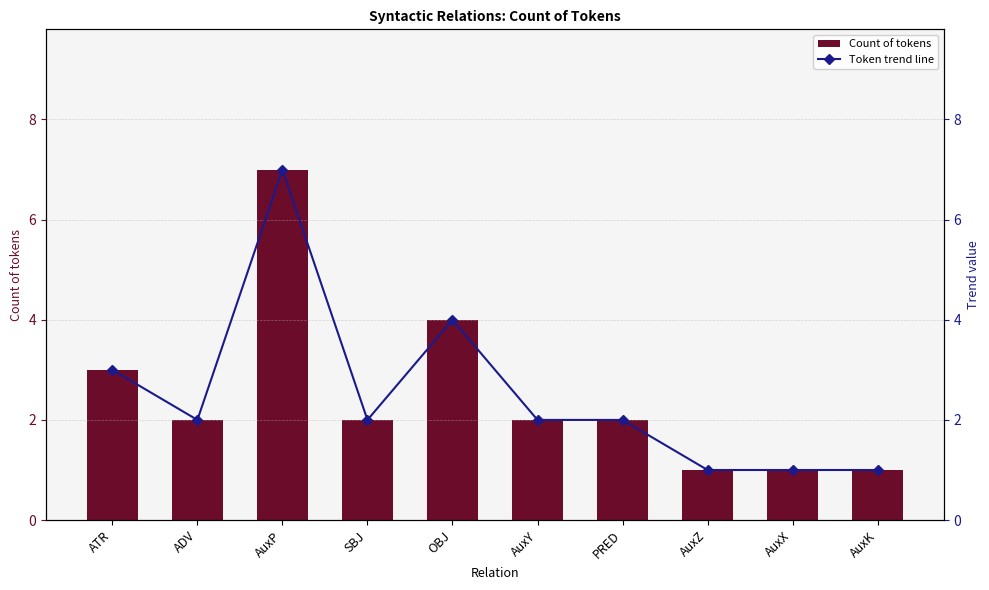

Rank the series by their maximum value, from highest to lowest.

Count of tokens, Token trend line